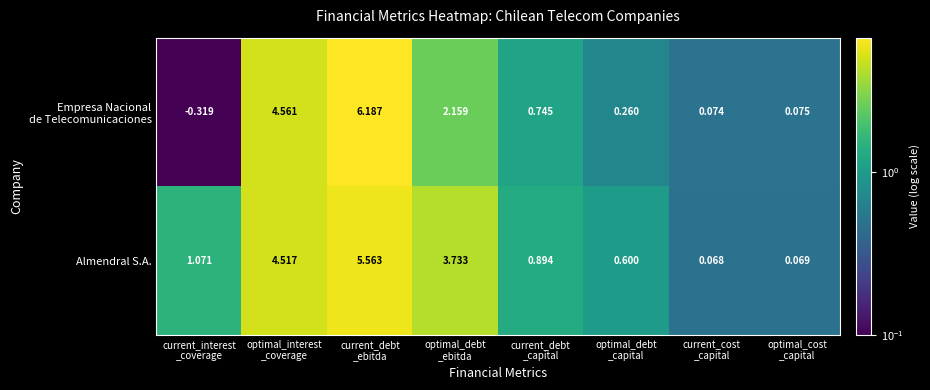

How many values in the Almendral S.A. series exceed 1?

4